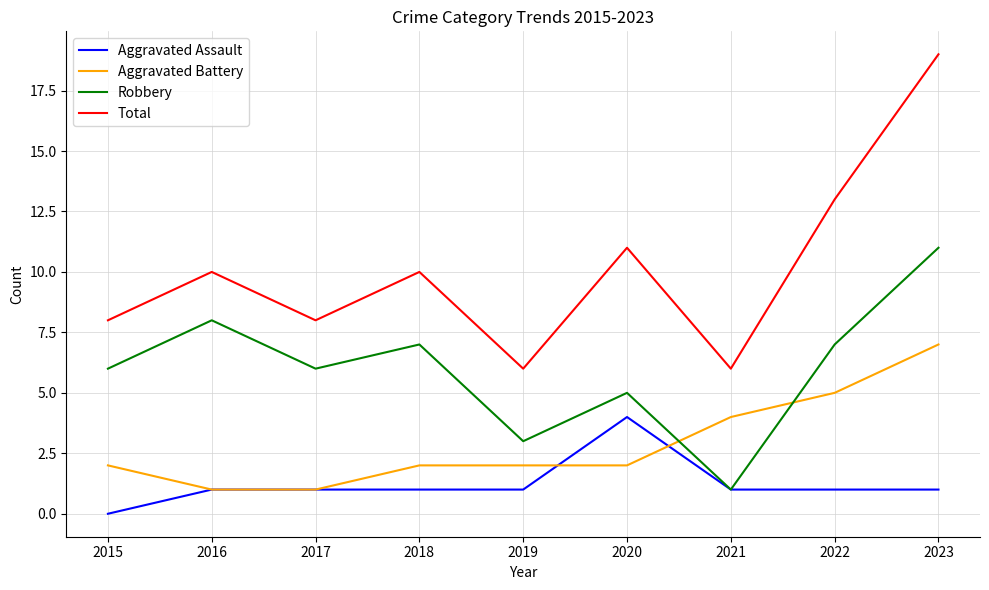

At which category is the sum across all series the highest?

2023